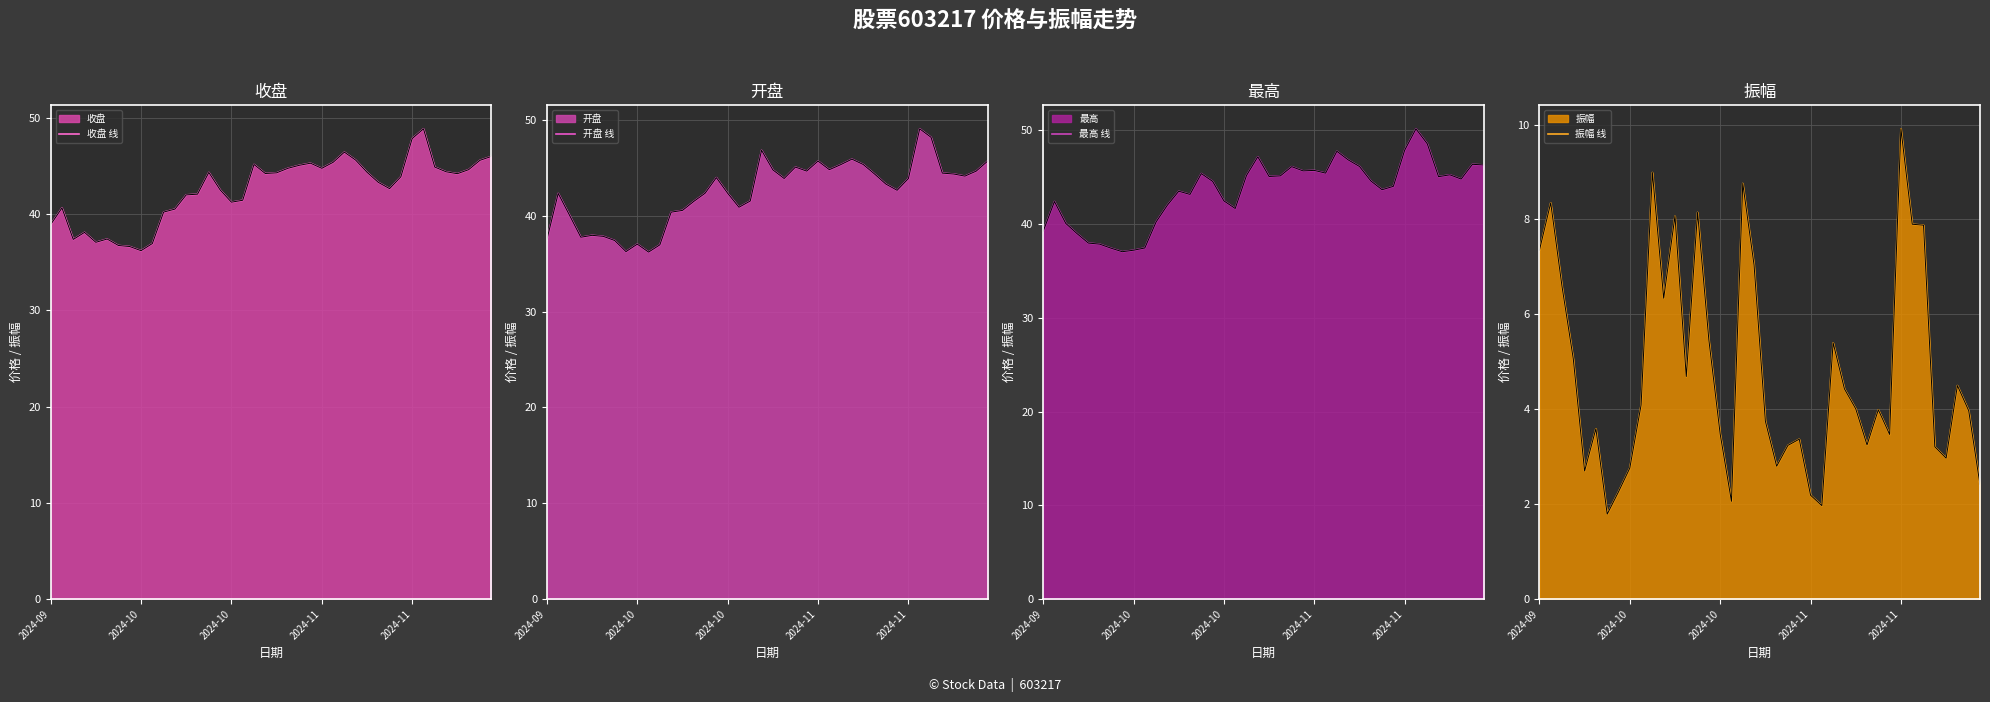

What is the difference between the highest and lowest values at 2024-11?

33.9